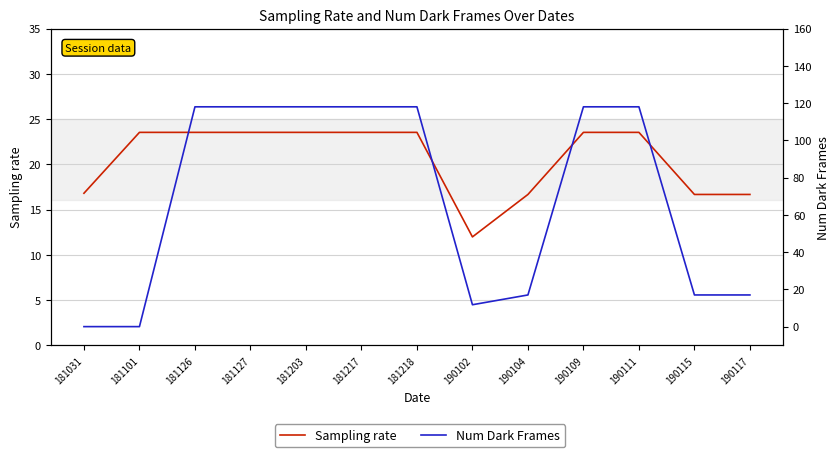

Is this an area chart (filled region under the line)?

No